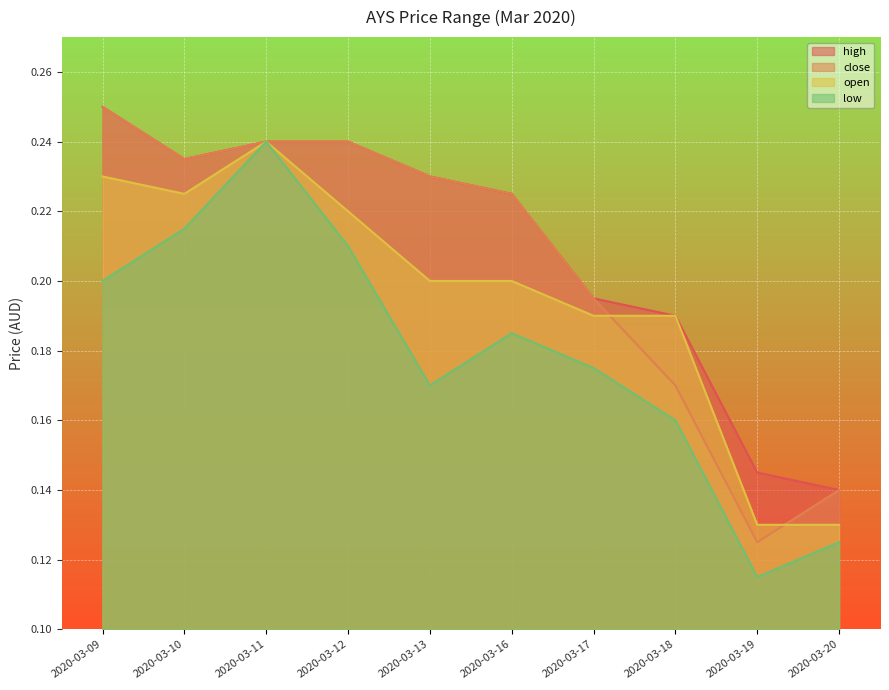

At which category is the sum across all series the highest?

2020-03-11